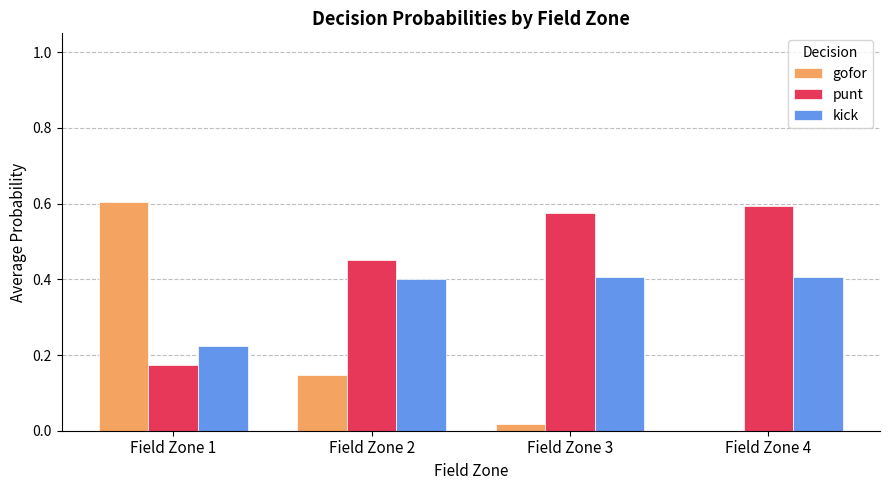

Between Field Zone 1 and Field Zone 3, which series saw the biggest shift?

gofor